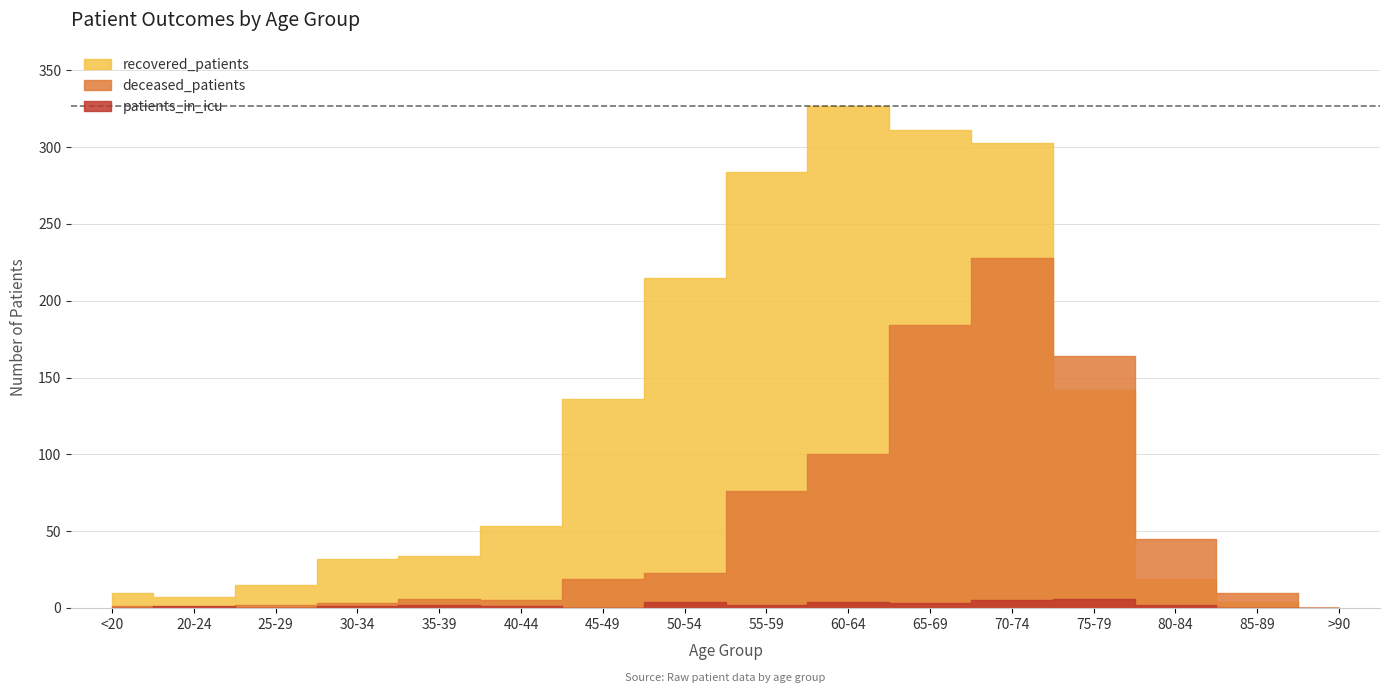

Rank the categories by deceased_patients value from lowest to highest.

20-24, >90, <20, 25-29, 30-34, 40-44, 35-39, 85-89, 45-49, 50-54, 80-84, 55-59, 60-64, 75-79, 65-69, 70-74